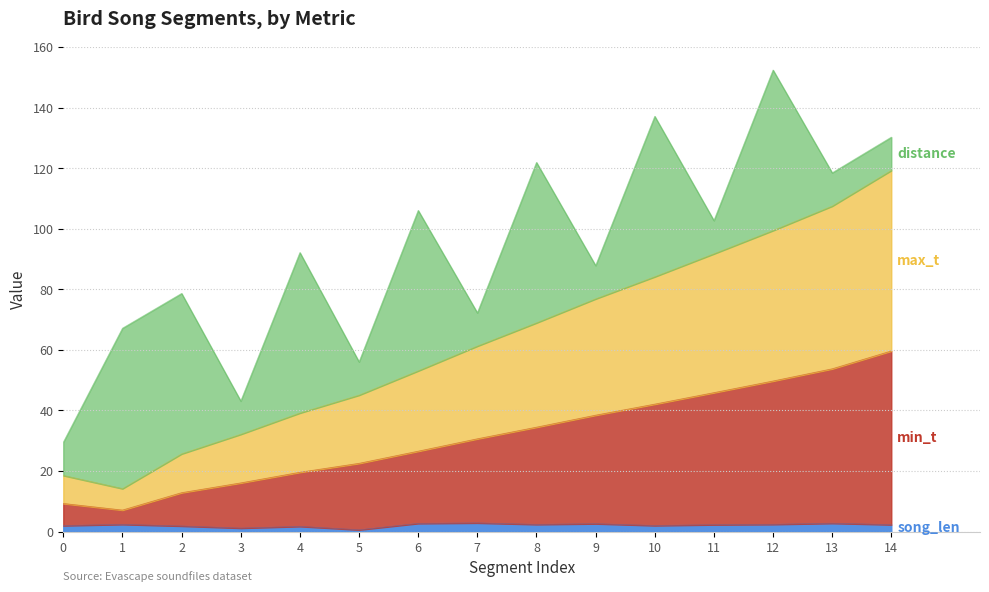

True or false: max_t and song_len cross at least once.

False